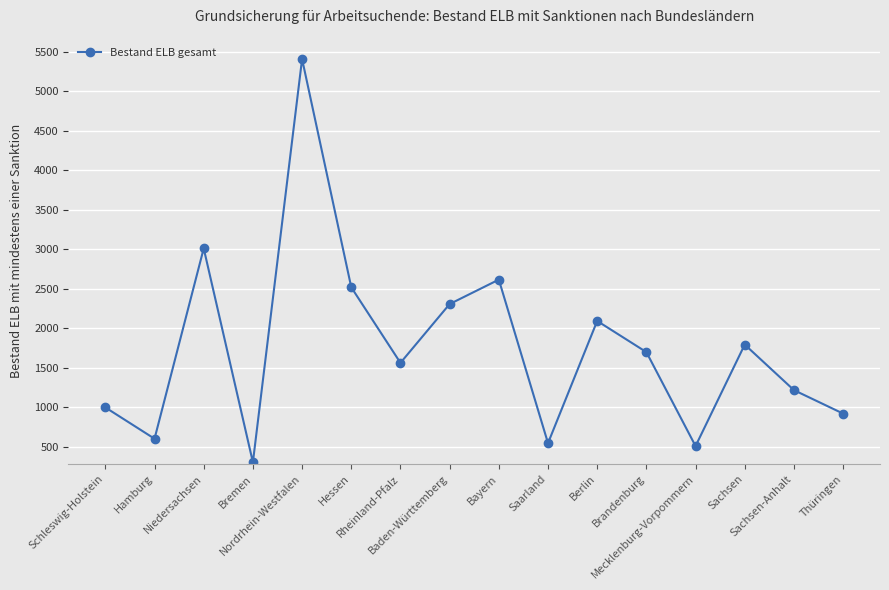

What is the change in value from Baden-Württemberg to Sachsen?

-513